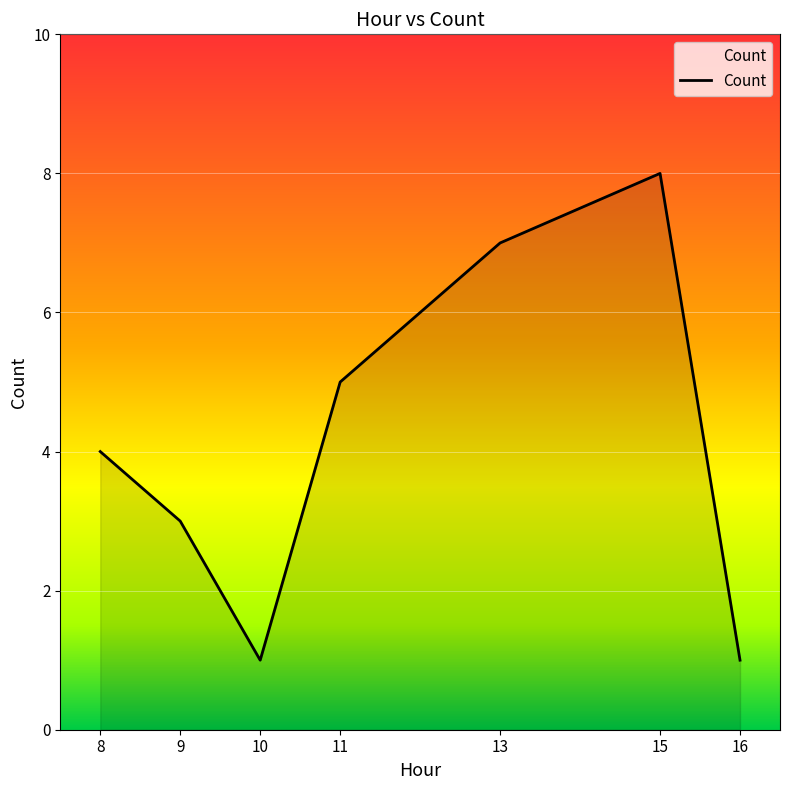

How many lines are shown in the chart?

1